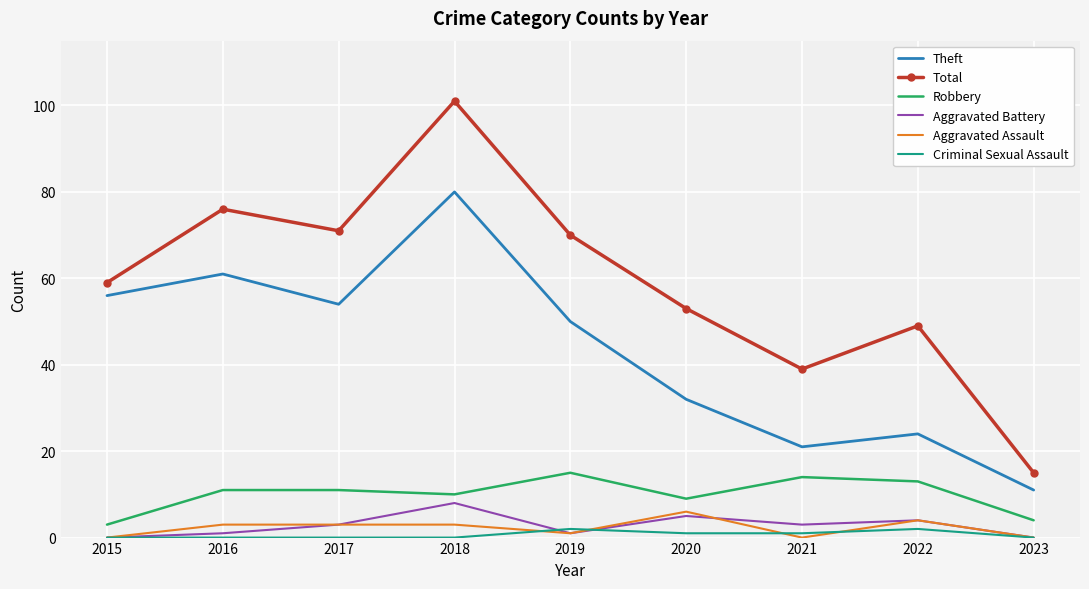

What is the lowest value of the Total series?

15